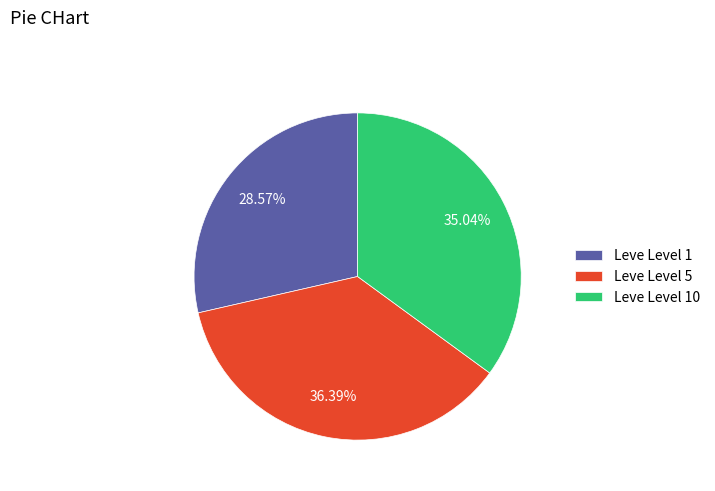

Approximately how many times larger is the value at Leve Level 1 compared to Leve Level 10?

0.8